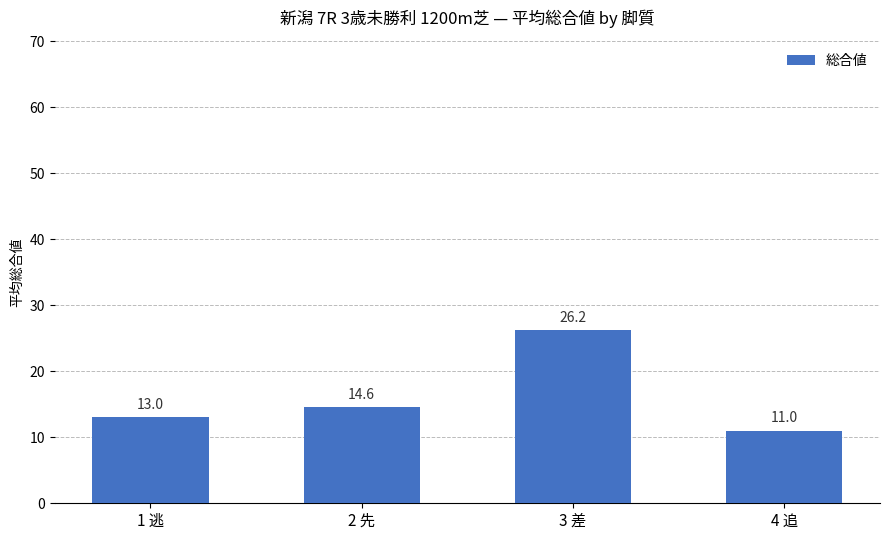

The value at 4 追 is 11.0. True or false?

True